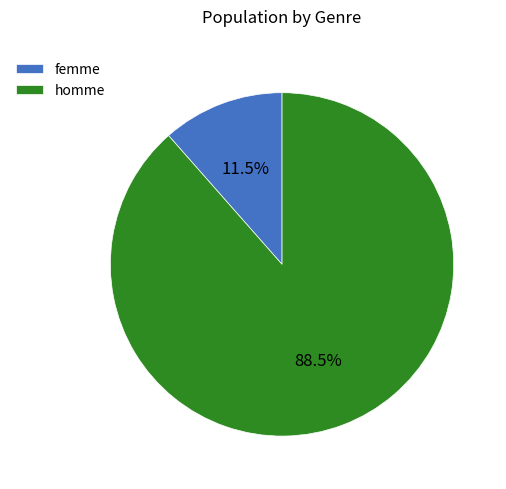

Between femme and homme, which is larger?

homme